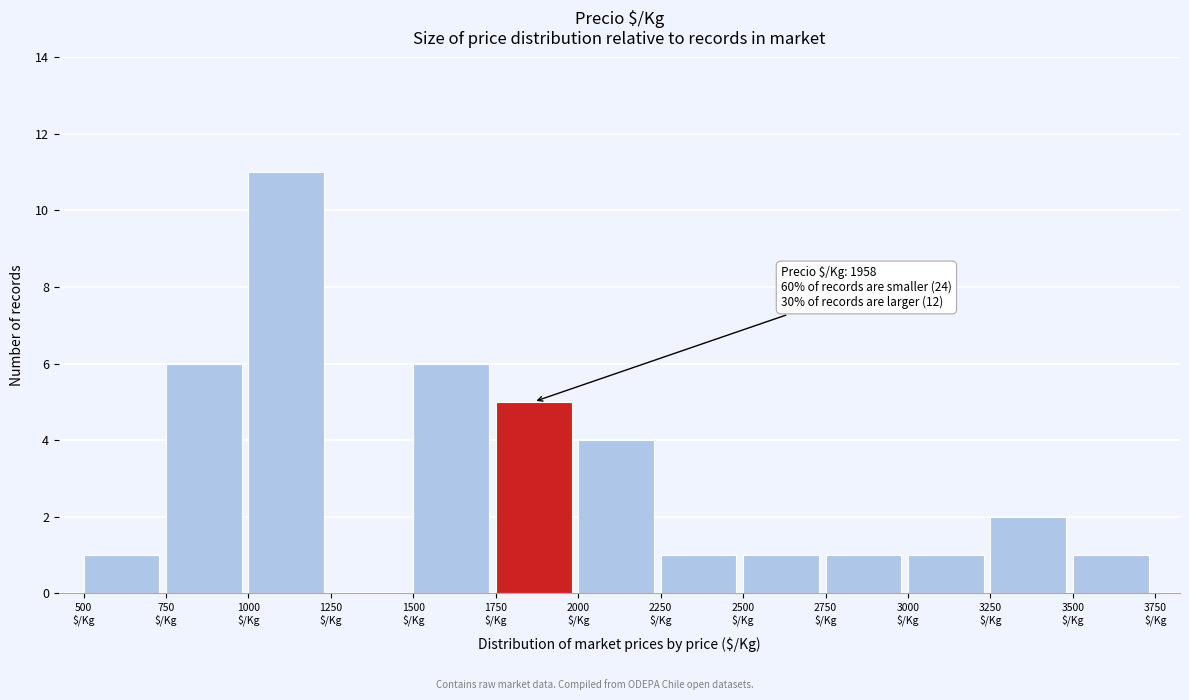

Which range on the x-axis has the tallest bar?

1000 to 1250